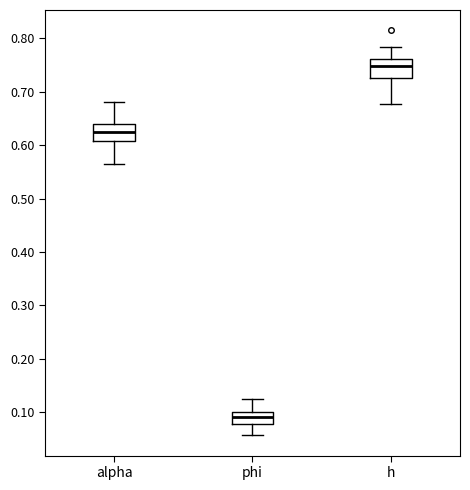

Reading left to right, read every box against the y-axis: the position of its median line, the range the box covers, and the ends of its whiskers. The values are not printed on the chart, so give them approximately, as read against the axis.

alpha: median 0.63, box 0.61 to 0.64, whiskers 0.56 to 0.68
phi: median 0.09, box 0.08 to 0.10, whiskers 0.06 to 0.12
h: median 0.75, box 0.73 to 0.76, whiskers 0.68 to 0.78